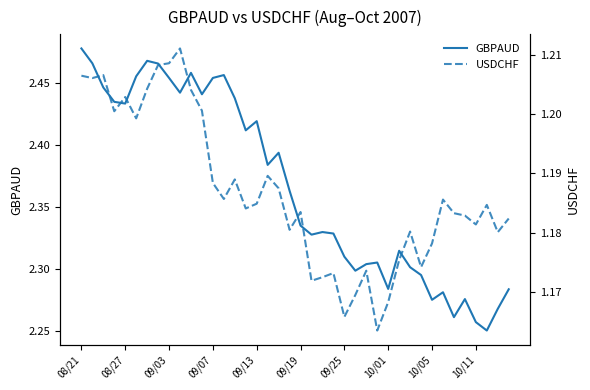

What is the minimum value shown in the chart?

1.2